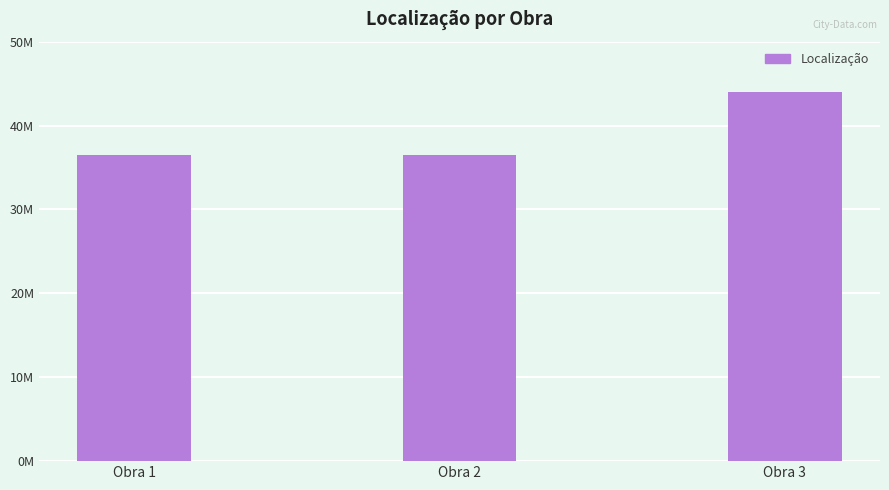

Reading left to right, list all the values displayed in this chart.

Obra 1=36501294	Obra 2=36504026	Obra 3=44036331